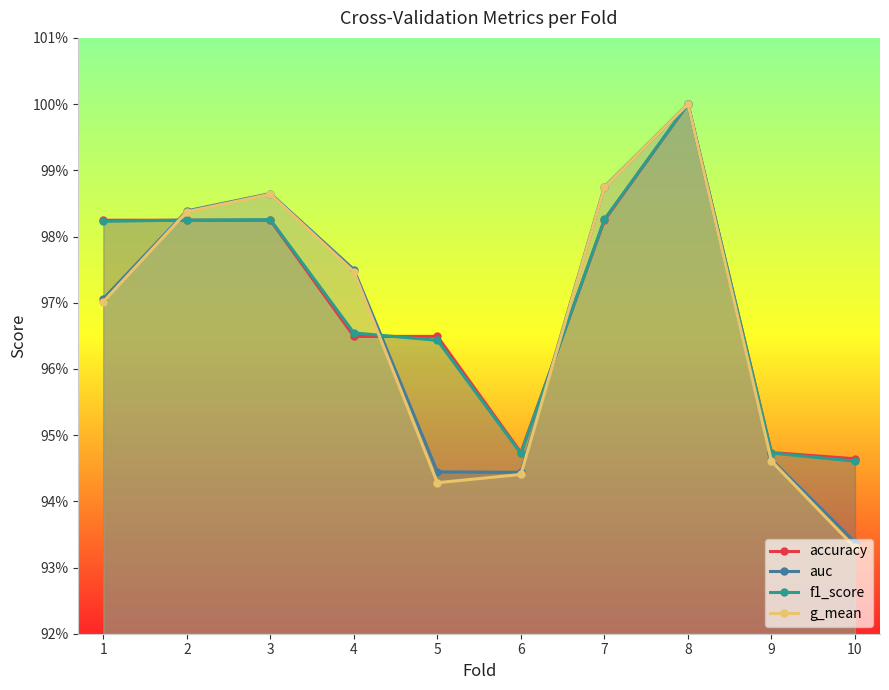

Which series ends up on top after the final intersection of accuracy and f1_score?

f1_score